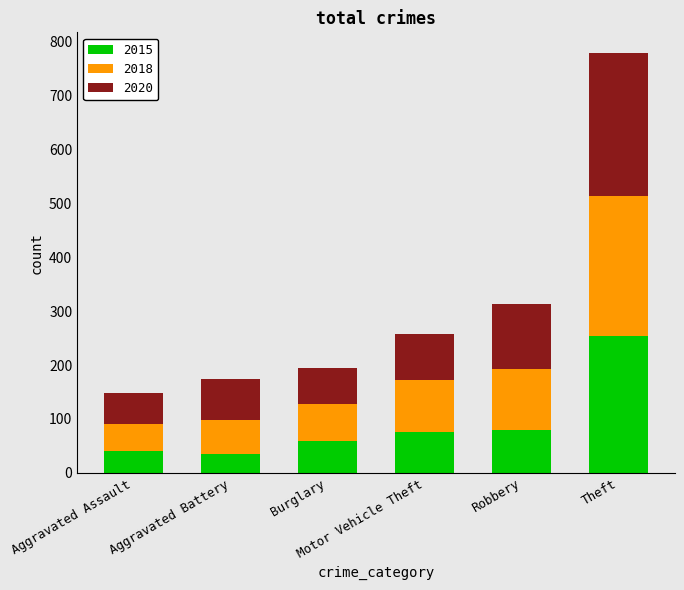

What is the lowest value of the 2015 series?

35